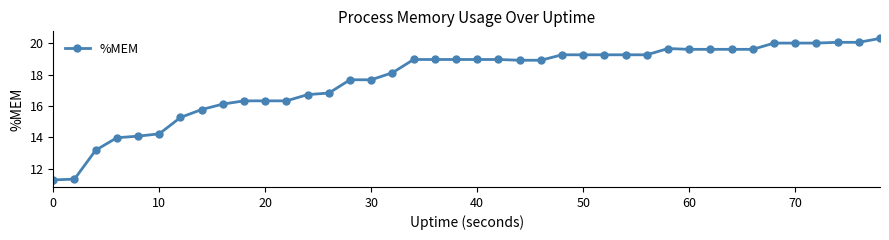

What is the minimum value shown in the chart?

11.3